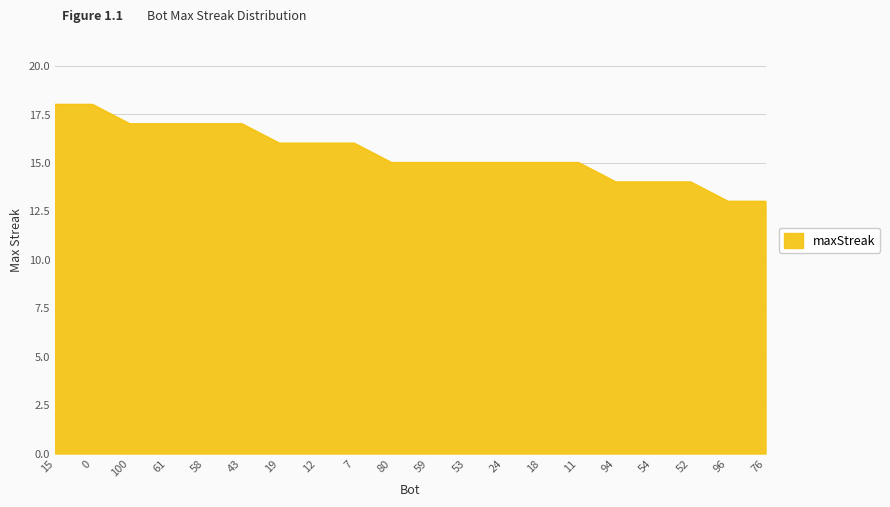

What position from the right is 54?

4